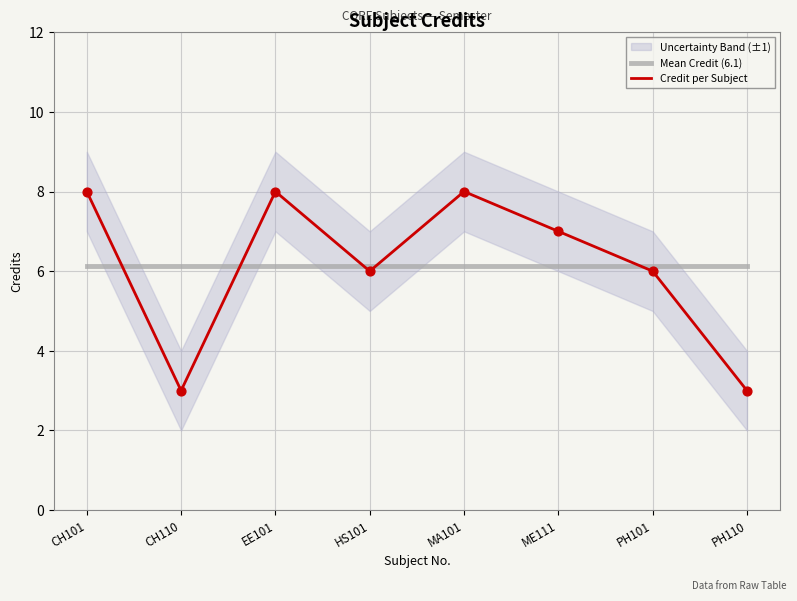

At which category is the sum across all series the highest?

CH101